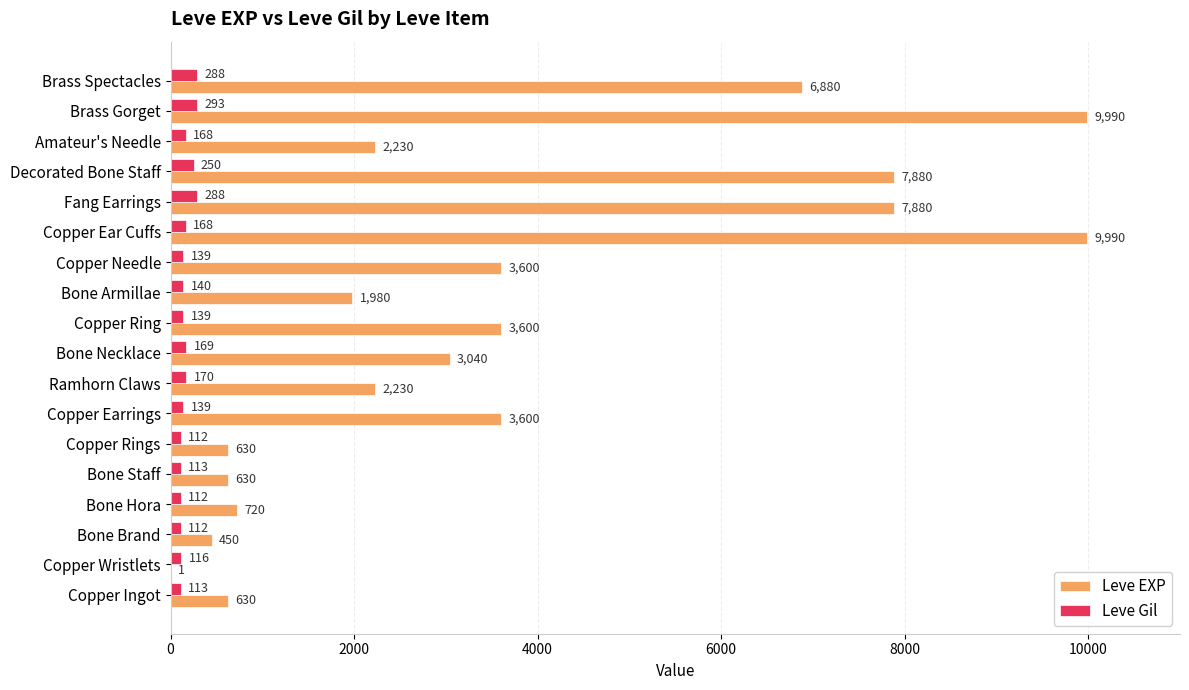

What is the total value across all series at Copper Ingot?

743